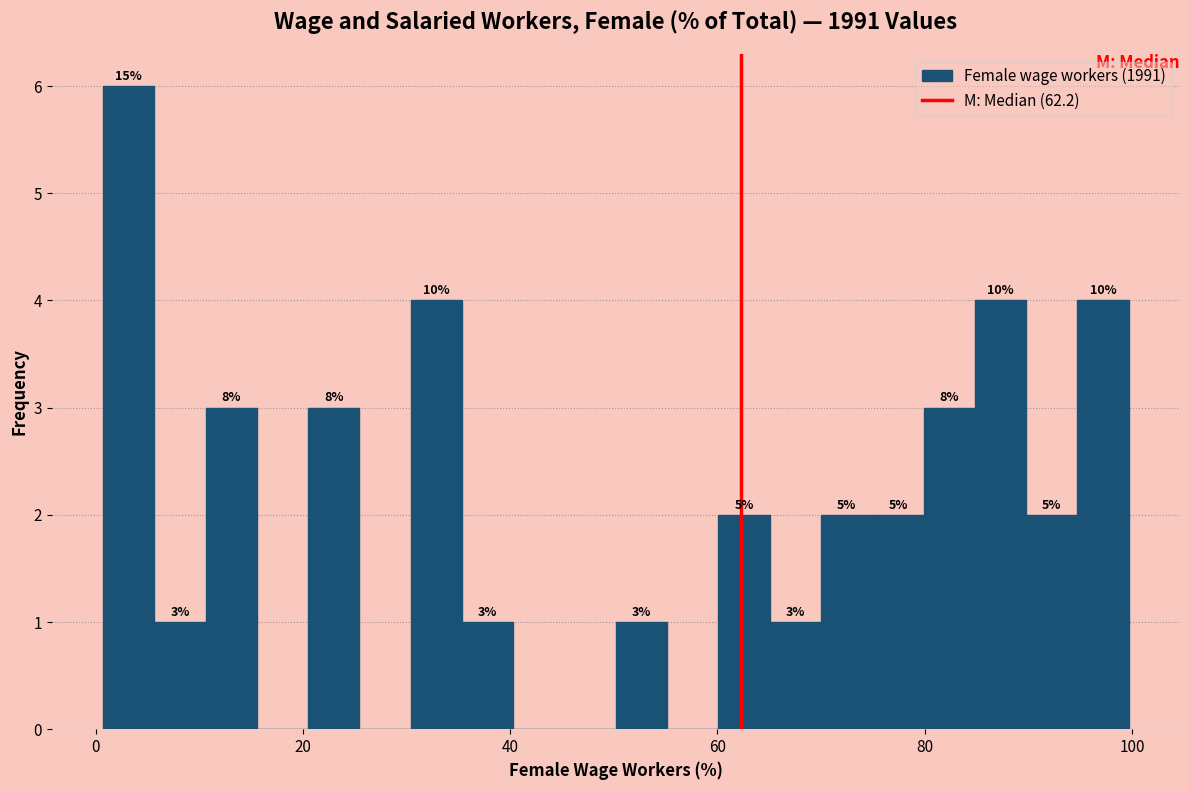

Around what value on the x-axis is the tallest bar? Give the approximate position of its centre, as read against the axis.

4